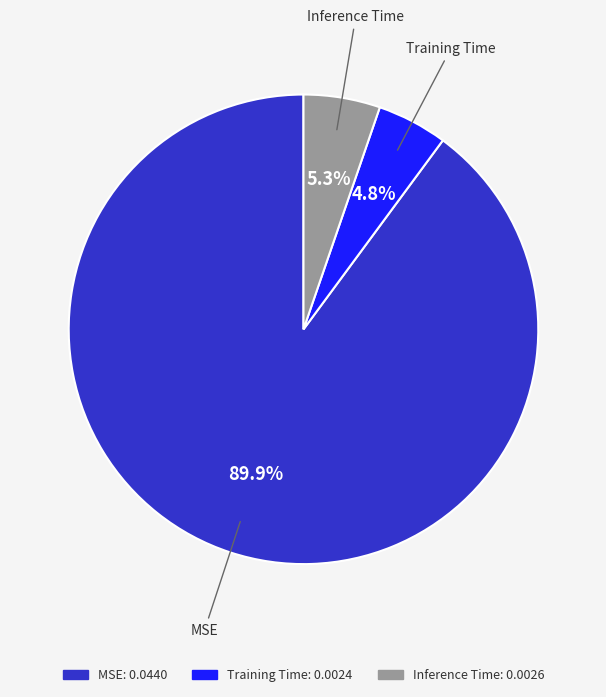

Between Training Time and MSE, which is larger?

MSE